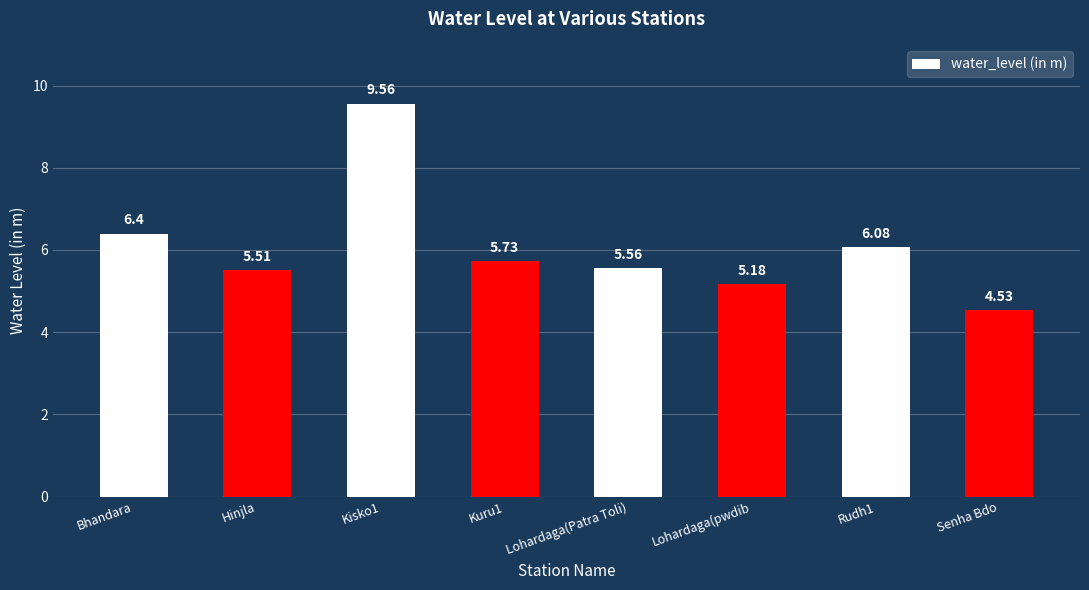

List the labels in order of value, largest first.

Kisko1, Bhandara, Rudh1, Kuru1, Lohardaga(Patra Toli), Hinjla, Lohardaga(pwdib, Senha Bdo